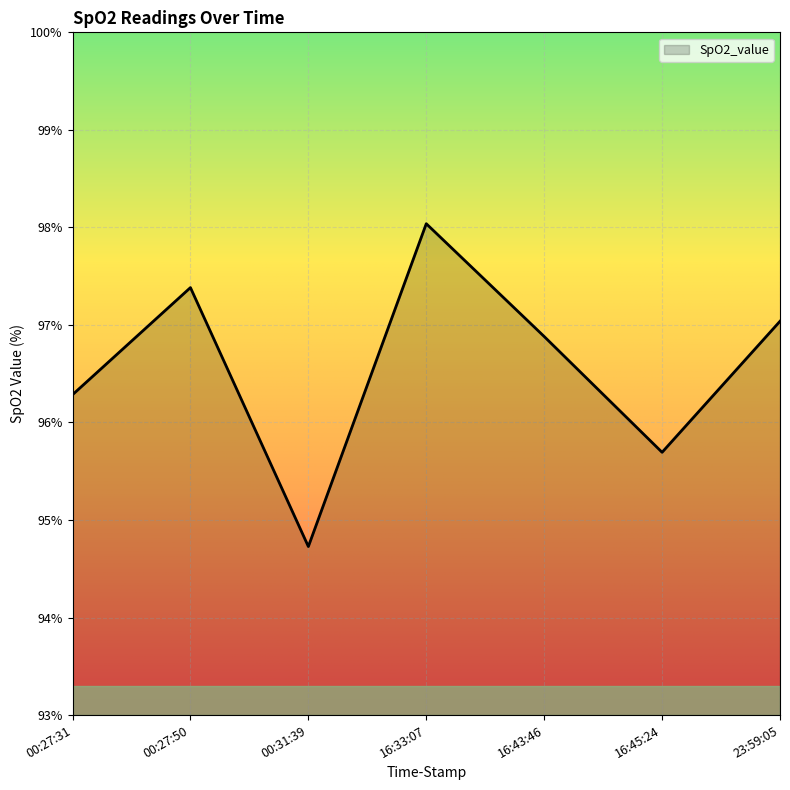

What is the average value?

96.6